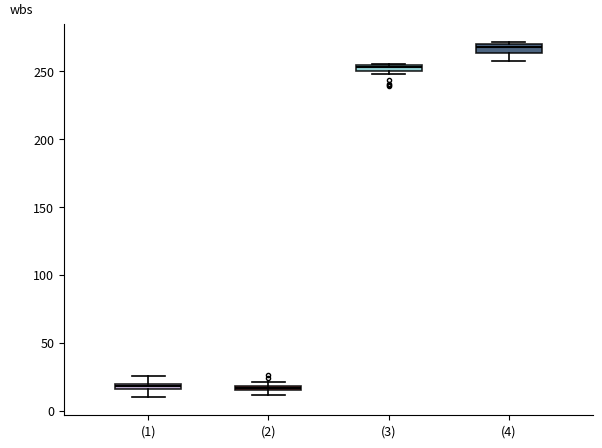

Where is the lower edge of the box for (2) on the y-axis? The values are not printed on the chart, so give them approximately, as read against the axis.

15